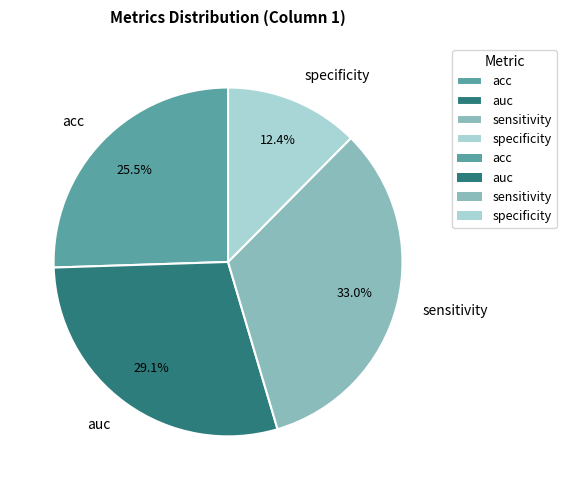

Do sensitivity and specificity together represent more than half of the pie?

No